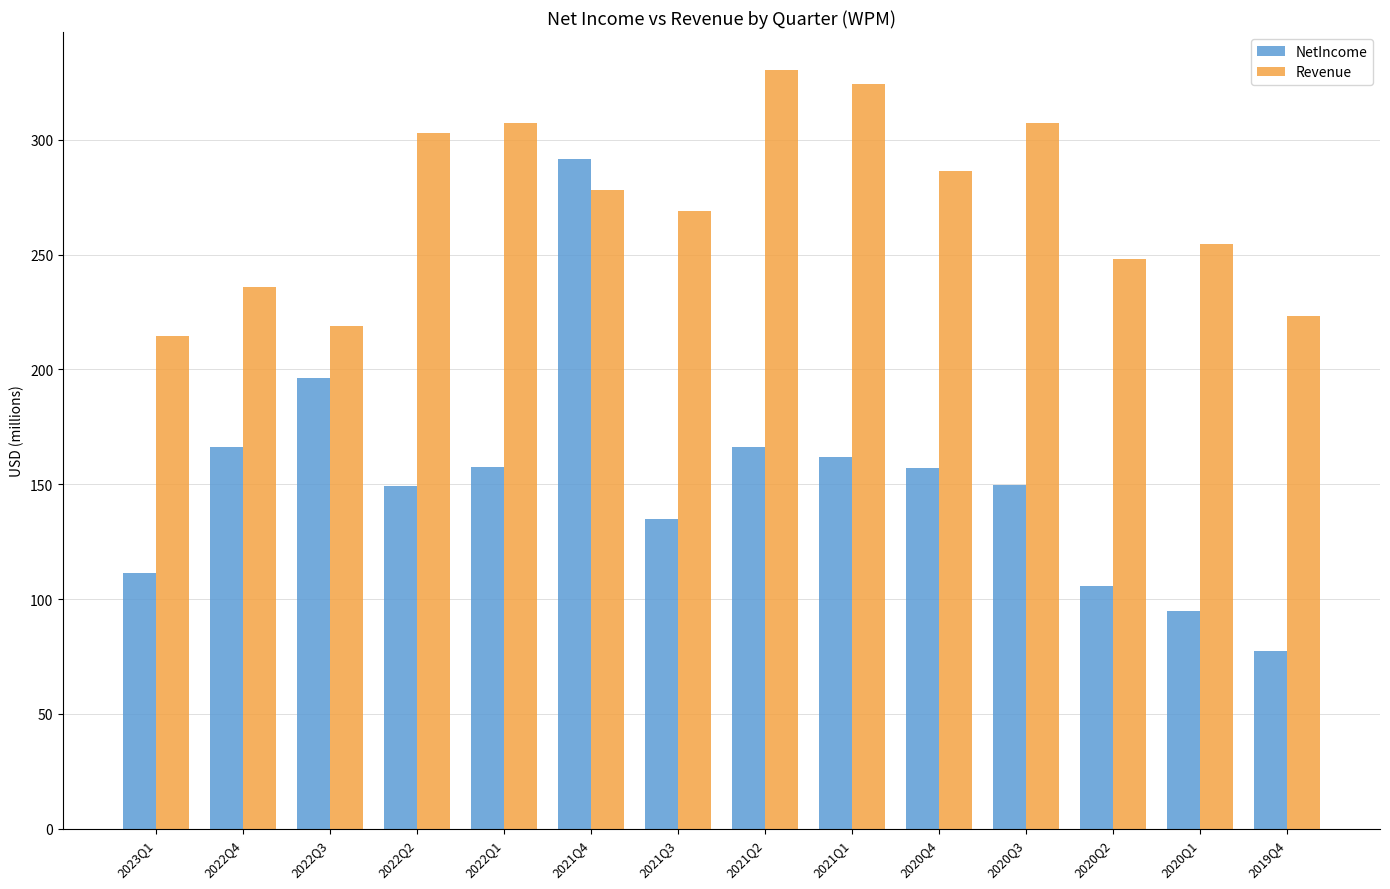

At which label is NetIncome closest to 184?

2022Q3